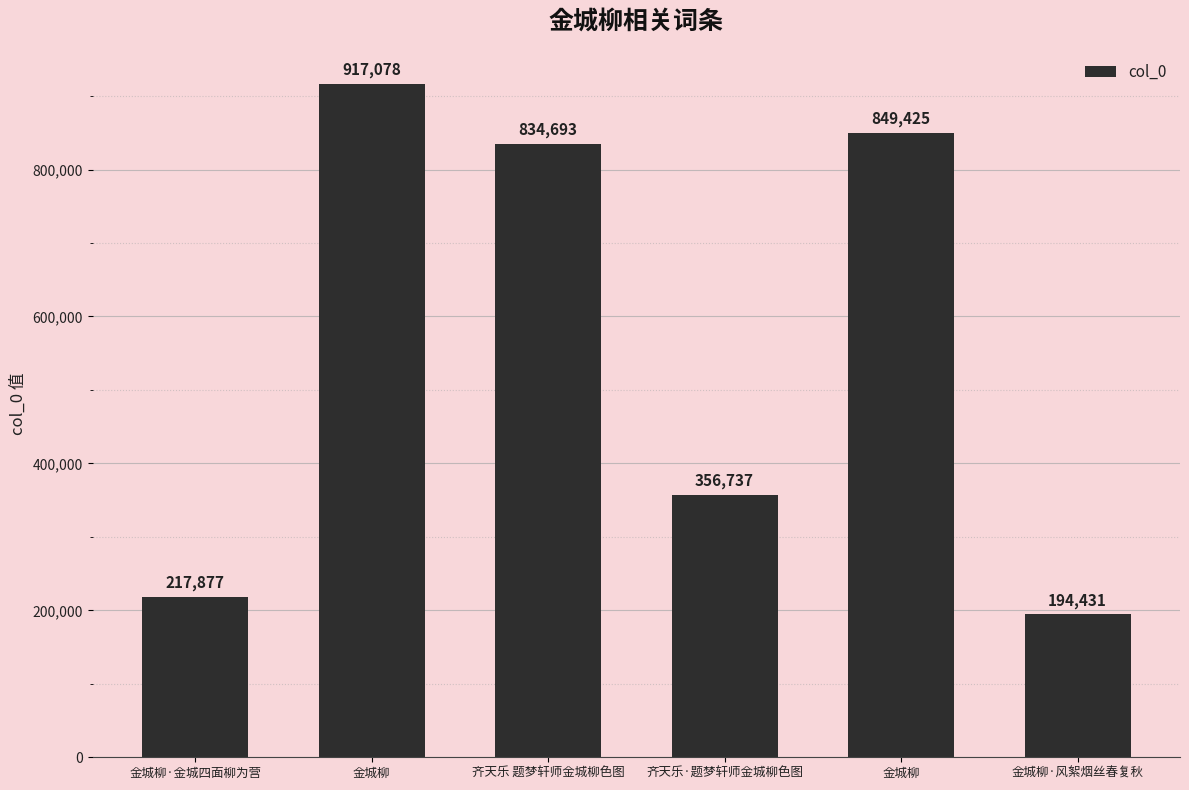

Read the value at 齐天乐·题梦轩师金城柳色图, to the nearest 50.

356750